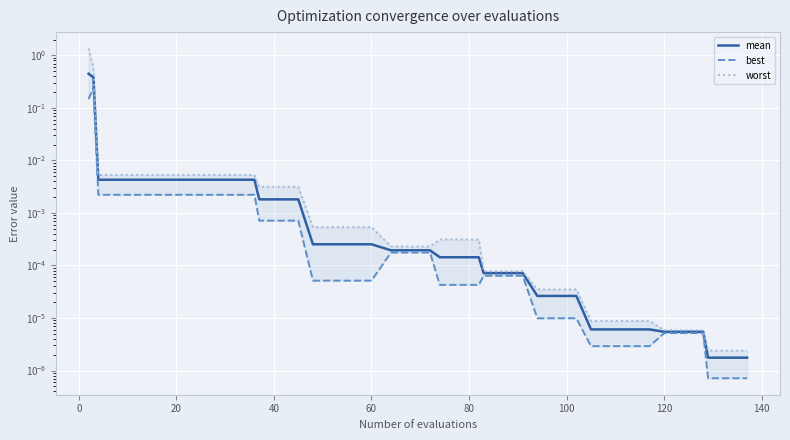

True or false: best has a value of 0.0 at 33.

False